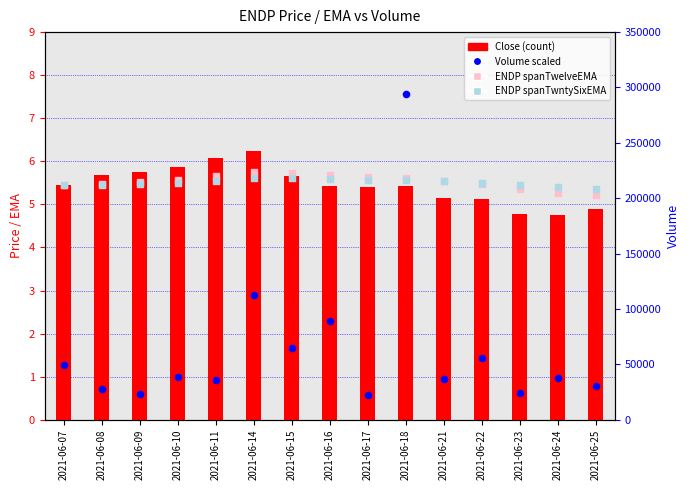

What is the total value across all series at 2021-06-11?

36130.3